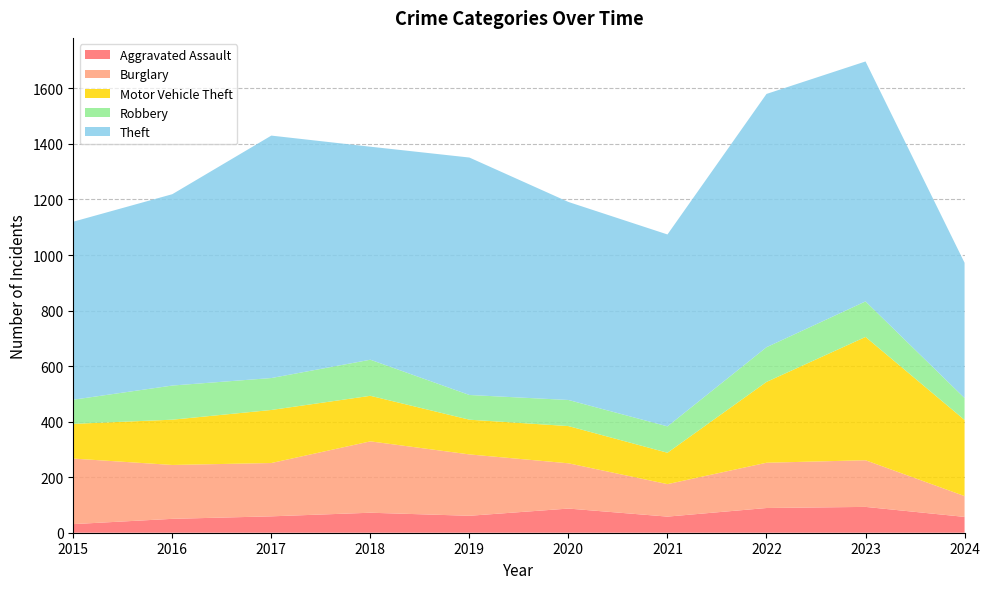

Reading left to right, extract all data points from this chart.

Aggravated Assault: 31	50	59	72	61	87	58	89	93	57
Burglary: 236	194	192	257	221	163	117	163	168	75
Motor Vehicle Theft: 125	163	191	164	125	134	113	291	444	274
Robbery: 87	123	115	130	89	94	95	125	128	79
Theft: 641	689	873	767	855	713	691	912	864	487